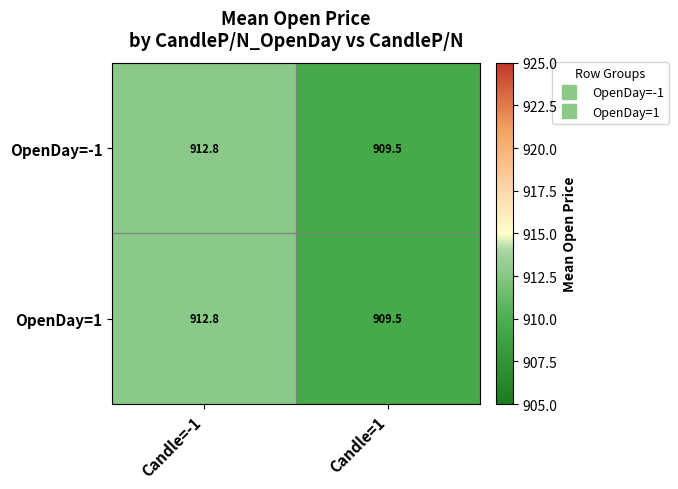

Rank the categories by OpenDay=-1 value from lowest to highest.

Candle=1, Candle=-1